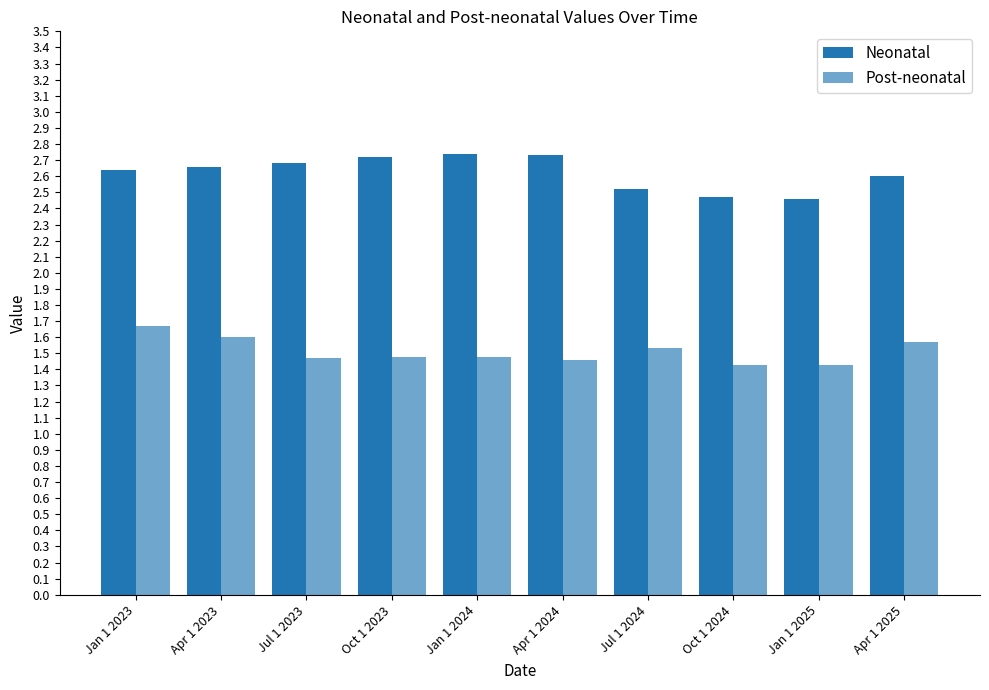

Count the number of categories in the chart.

10